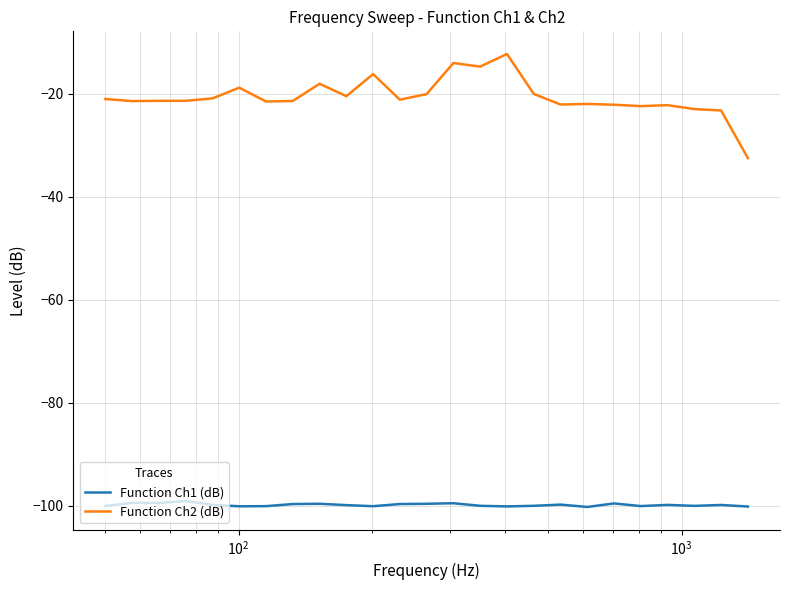

Which series has the largest total across all categories?

Function Ch2 (dB)